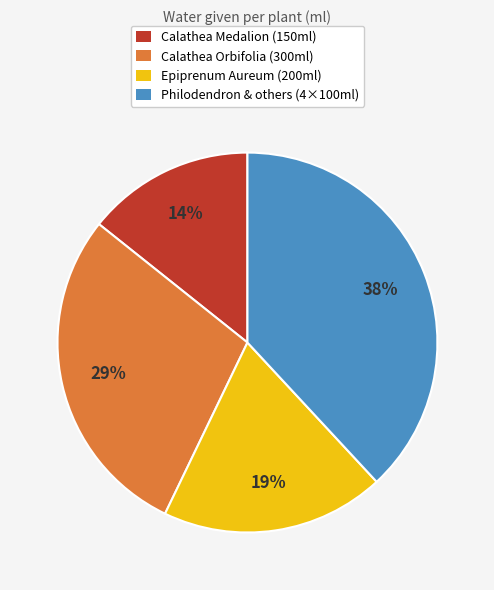

Is there any slice that represents more than half of the pie?

No